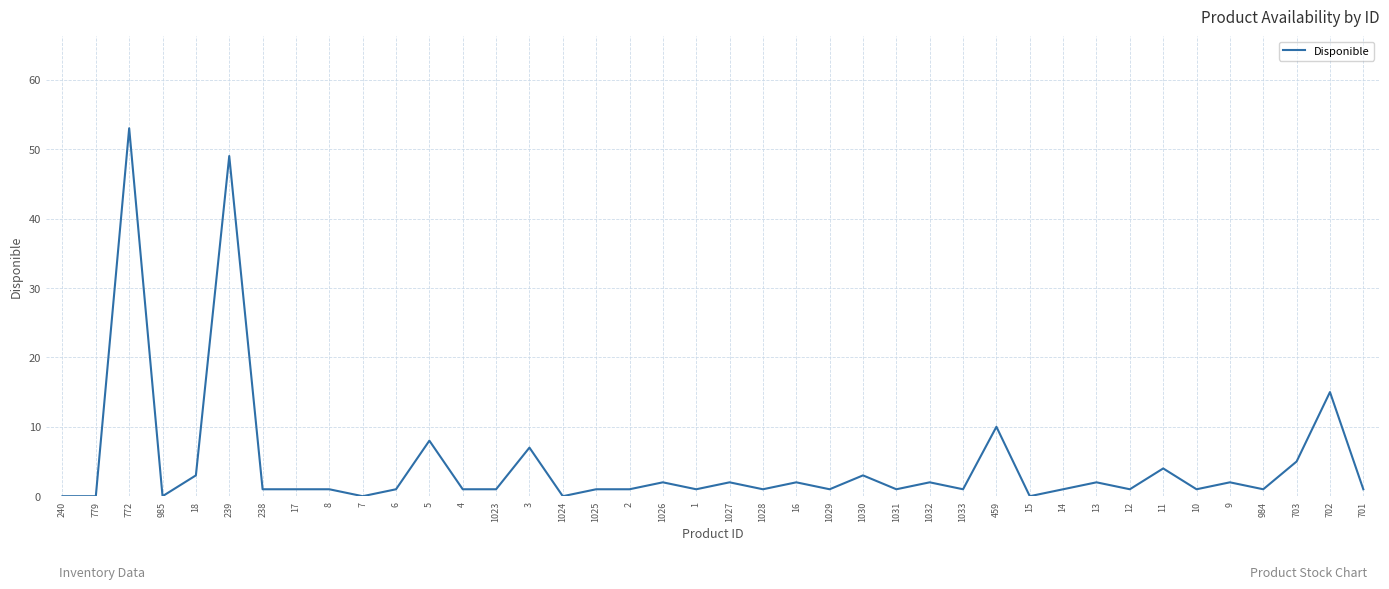

At which category does the chart reach its peak across all series?

772